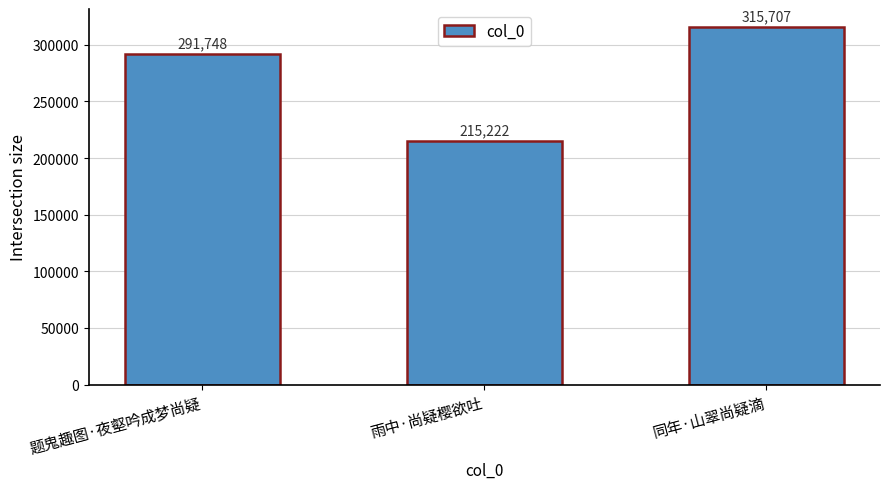

Are the bars horizontal?

No